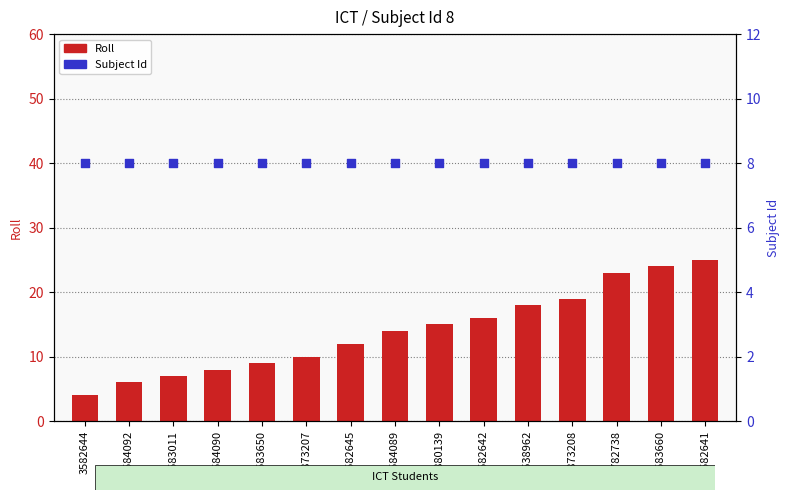

Is the value of Roll at 7782738 greater than the value of Subject Id at 18873208?

Yes